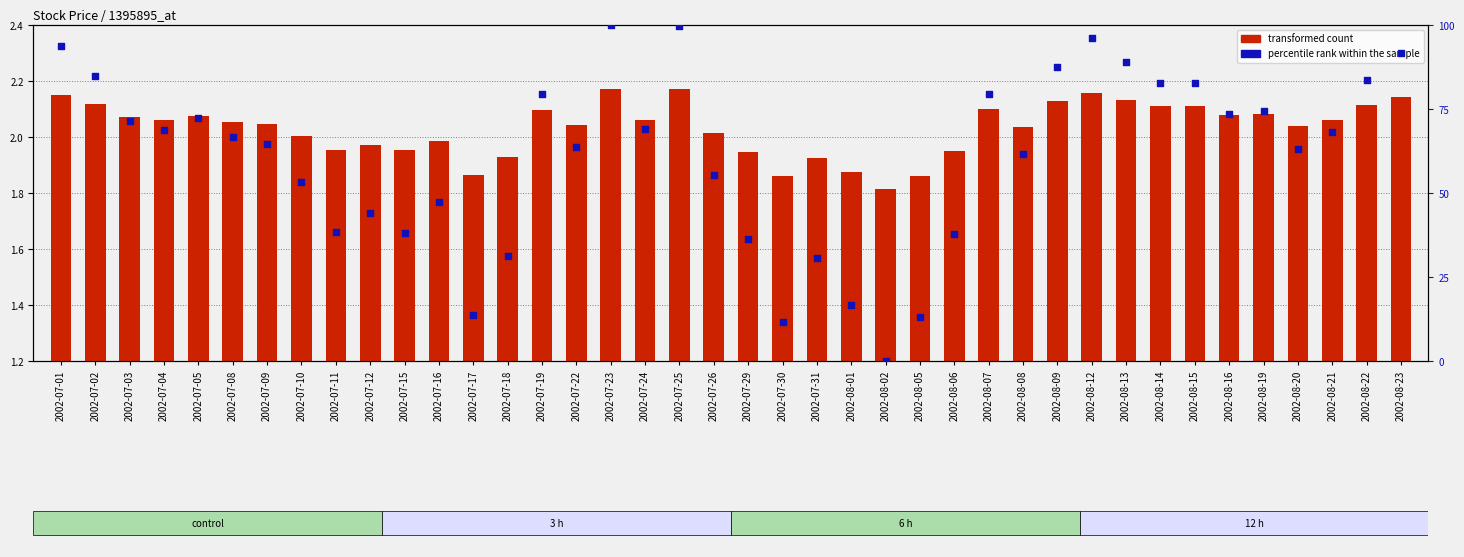

Which series contains the lowest Y value?

percentile rank within the sample